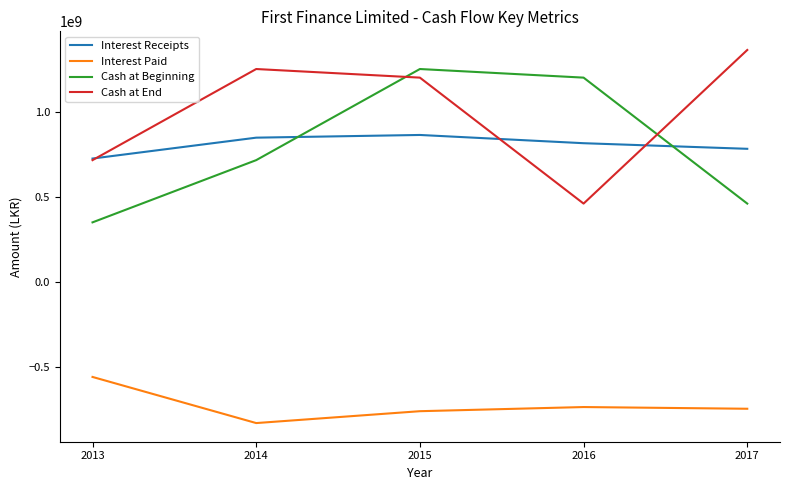

Between which two adjacent categories do Cash at Beginning and Interest Receipts first intersect?

2014 and 2015